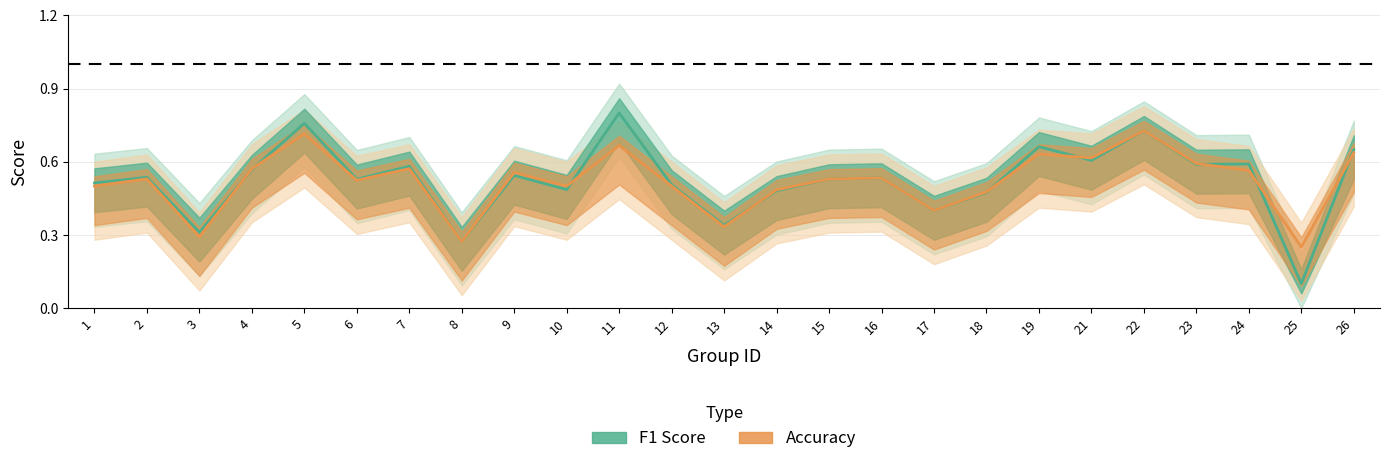

What is the sum of all accuracy values?

13.0